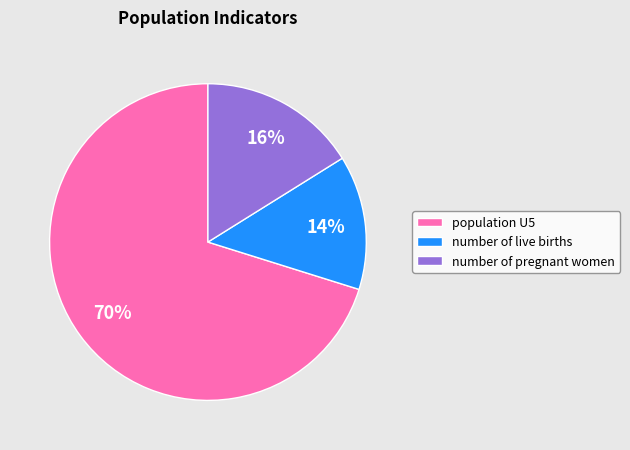

To the nearest percent, what is the difference between the number of live births and number of pregnant women slice percentages?

2%